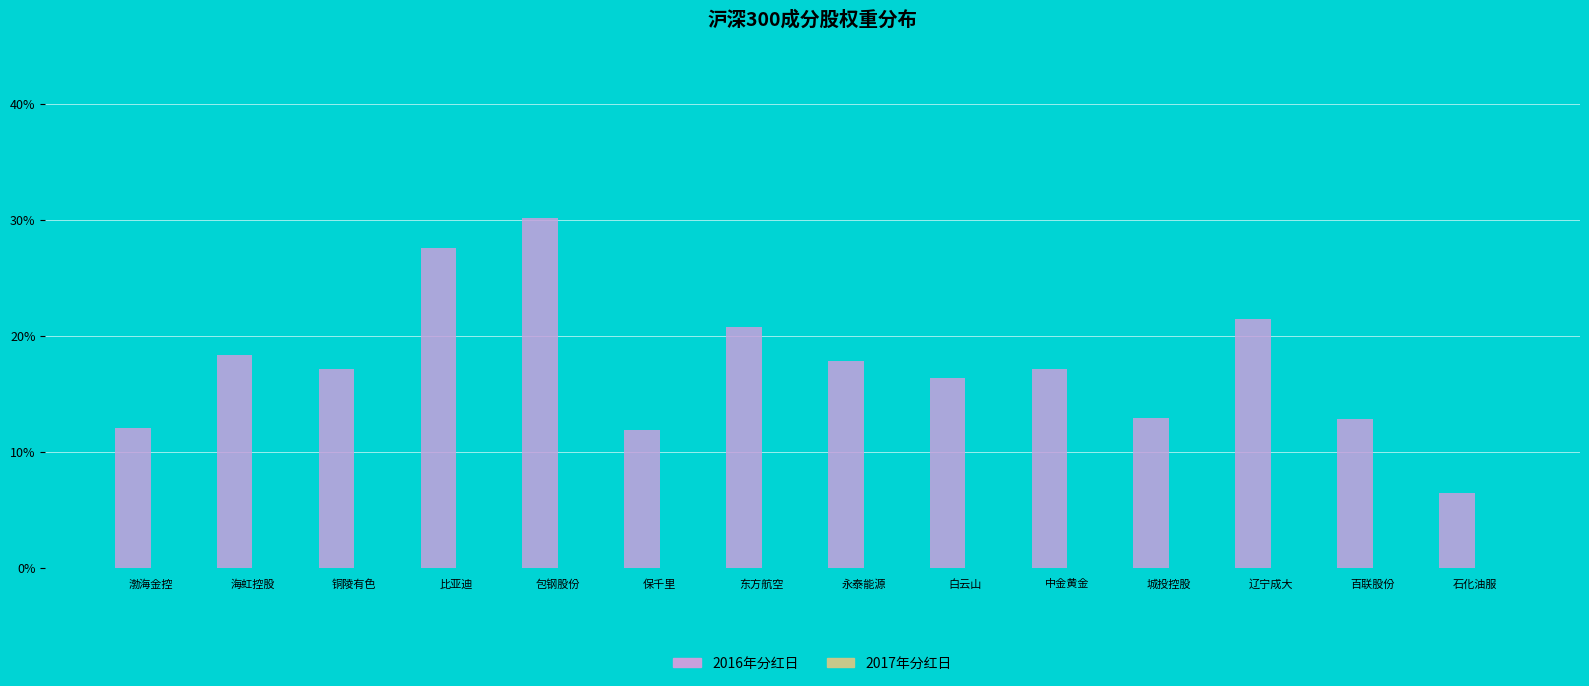

At which category does the chart reach its peak across all series?

包钢股份